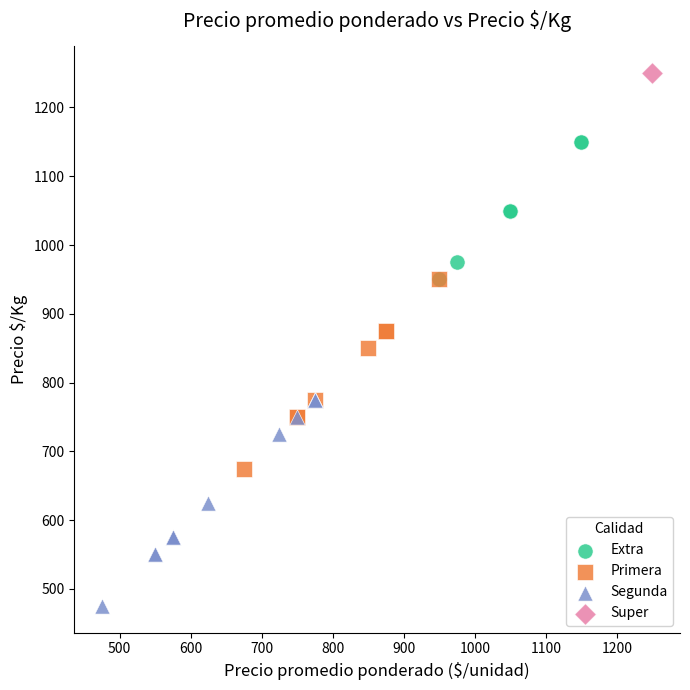

Which series reaches the minimum Y coordinate?

Segunda